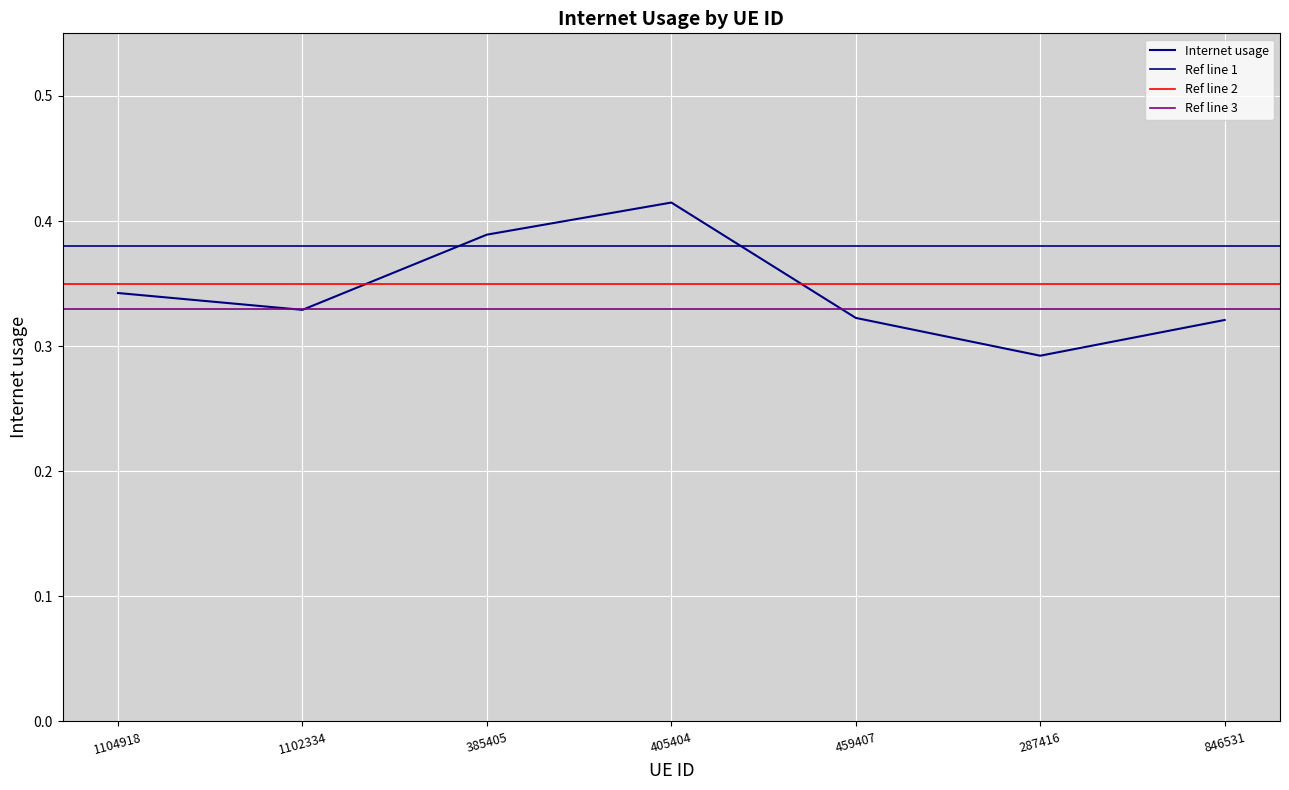

How many points are higher than both their immediate neighbors (excluding endpoints)?

1